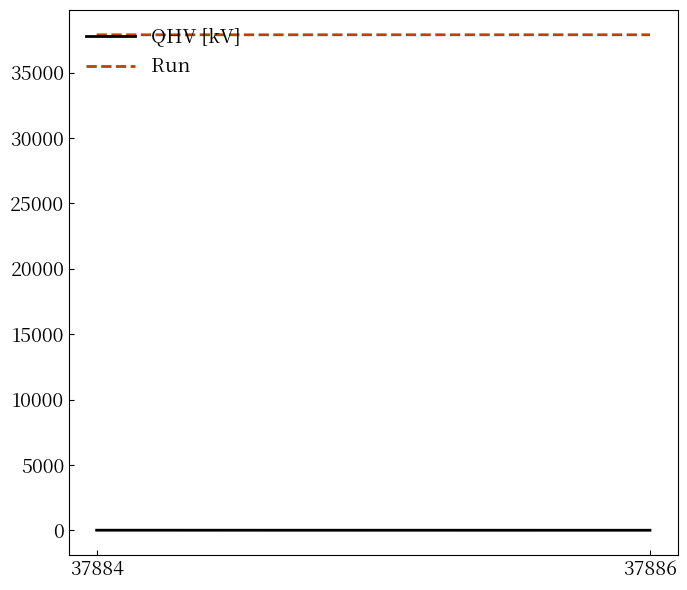

What value does the QHV [kV] series have at 37886?

14